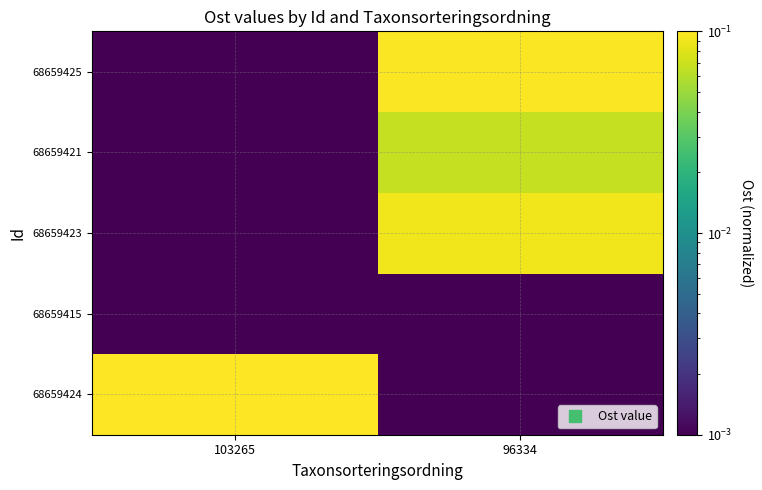

Rank the series by their maximum value, from lowest to highest.

68659415, 68659421, 68659423, 68659425, 68659424